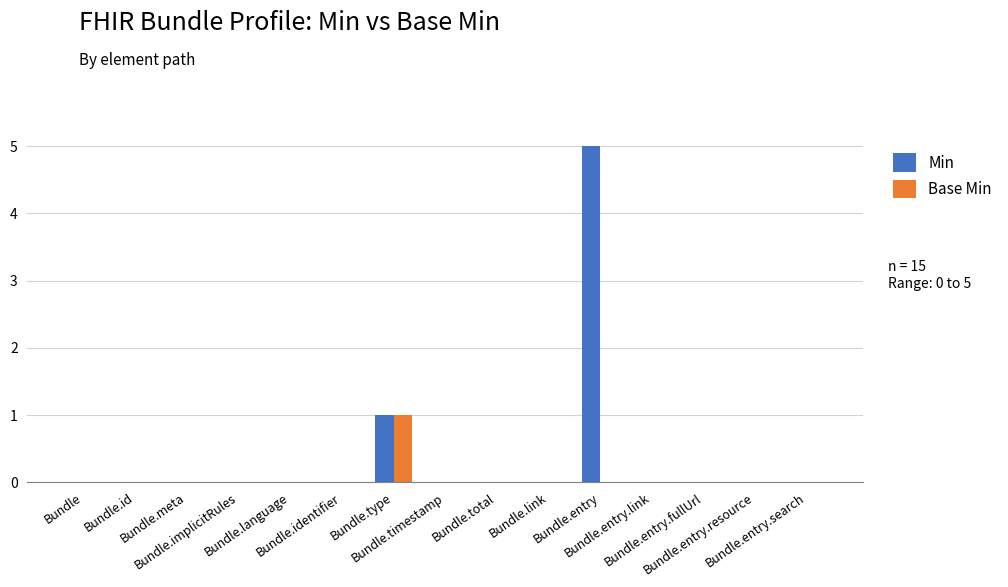

How many distinct data groups are displayed?

2